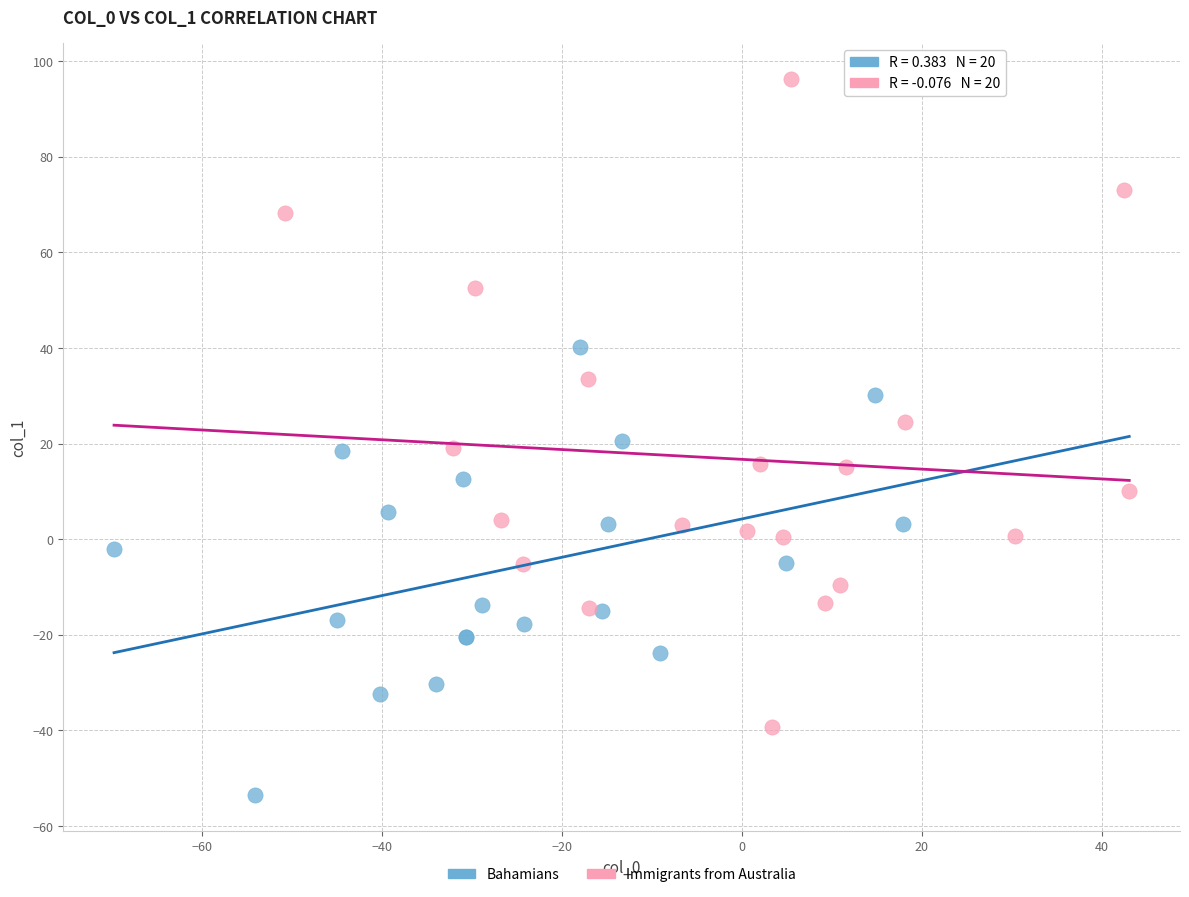

Which series has the widest spread of Y values?

Immigrants from Australia